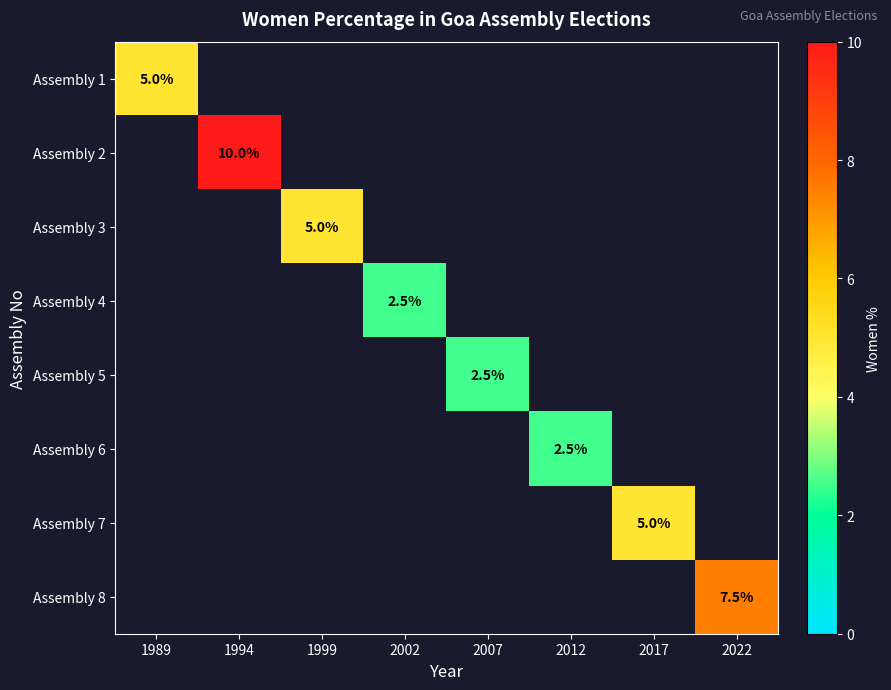

The value of Assembly 5 at 2007 is 1.6. True or false?

False